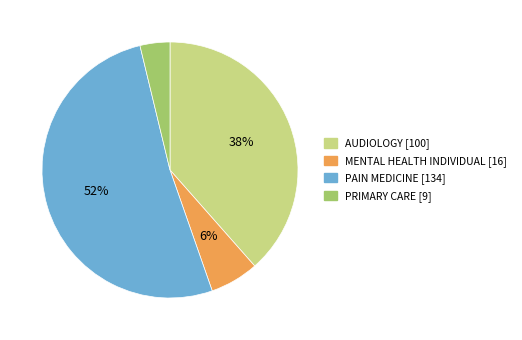

Rank the categories by value from lowest to highest.

PRIMARY CARE, MENTAL HEALTH INDIVIDUAL, AUDIOLOGY, PAIN MEDICINE